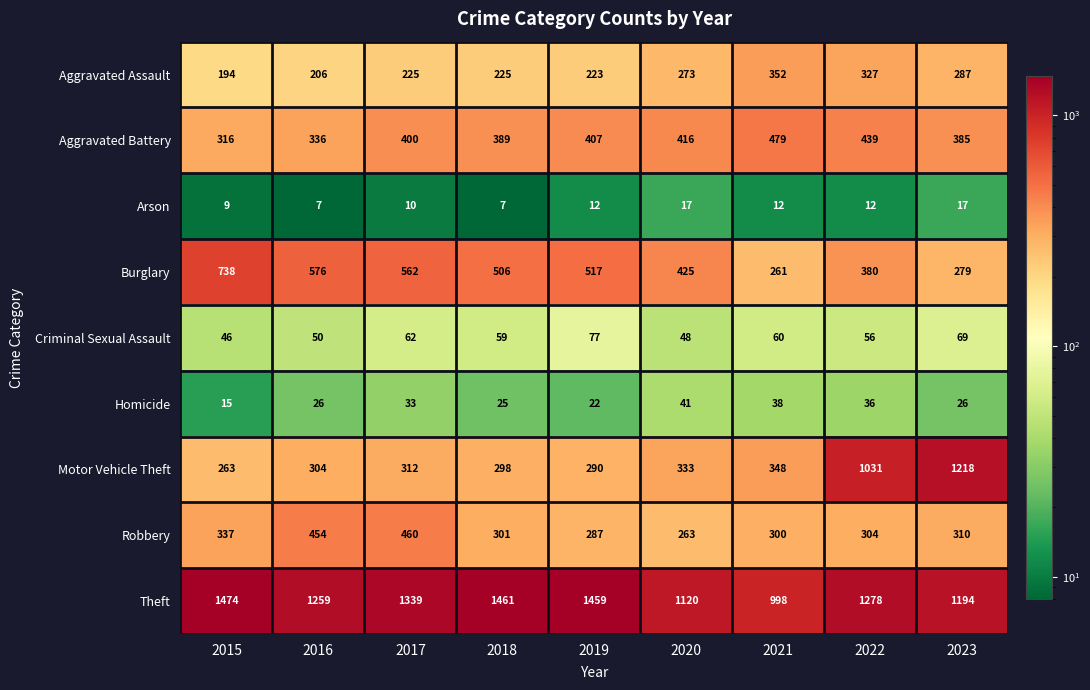

What is the sum of the Aggravated Battery values at 2016 and 2023?

721